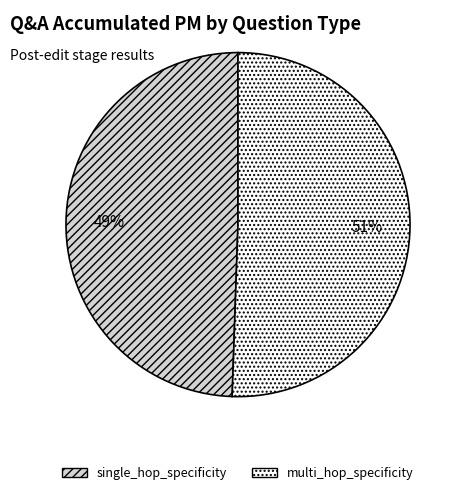

To the nearest percent, what is the combined percentage of single_hop_specificity and multi_hop_specificity?

100%